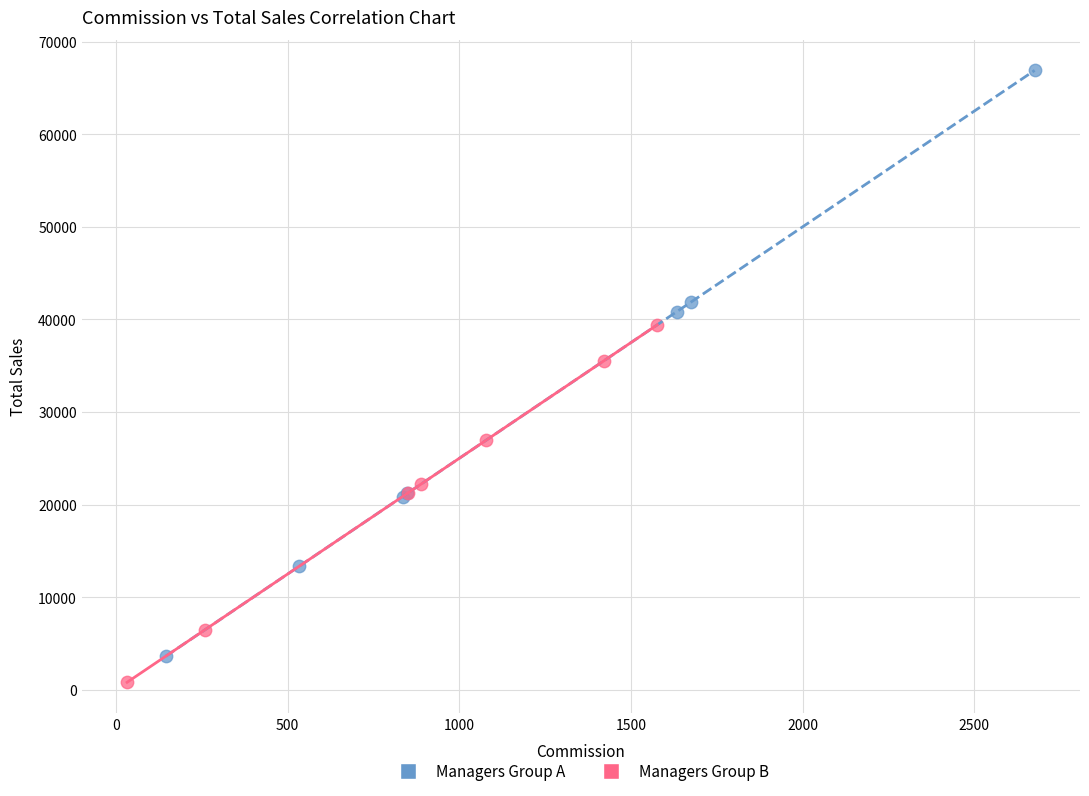

Which series has the largest Y range (max minus min)?

Managers Group A